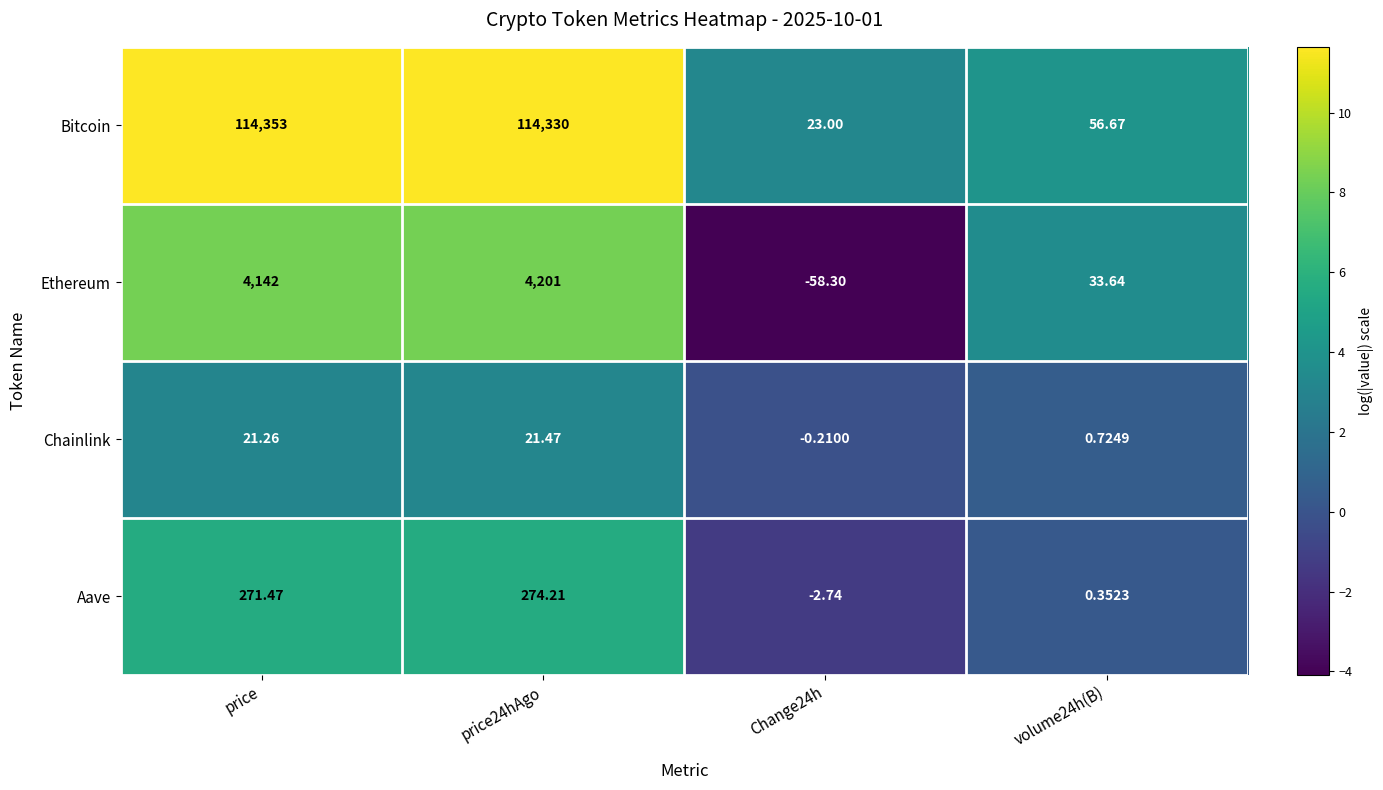

How many values in the Ethereum series are below 4142?

2